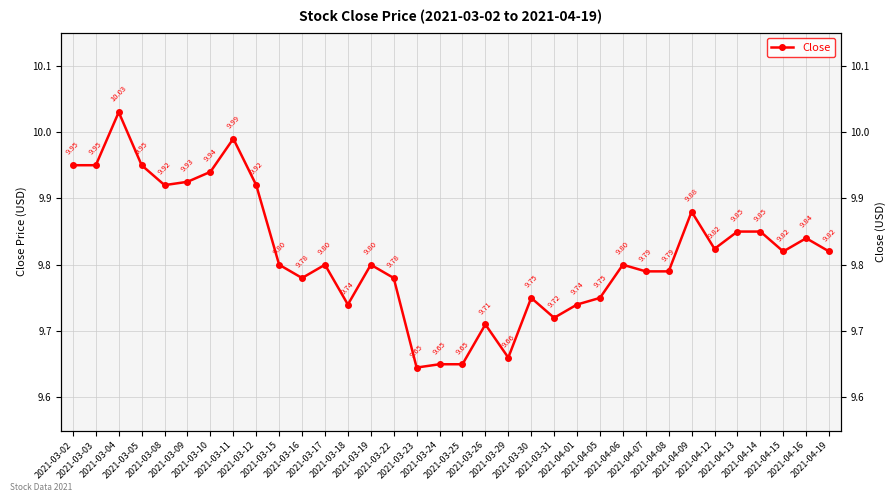

Reading right to left, what are all the values shown in this chart?

9.8	9.8	9.8	9.9	9.9	9.8	9.9	9.8	9.8	9.8	9.8	9.7	9.7	9.8	9.7	9.7	9.6	9.6	9.6	9.8	9.8	9.7	9.8	9.8	9.8	9.9	10.0	9.9	9.9	9.9	9.9	10.0	9.9	9.9